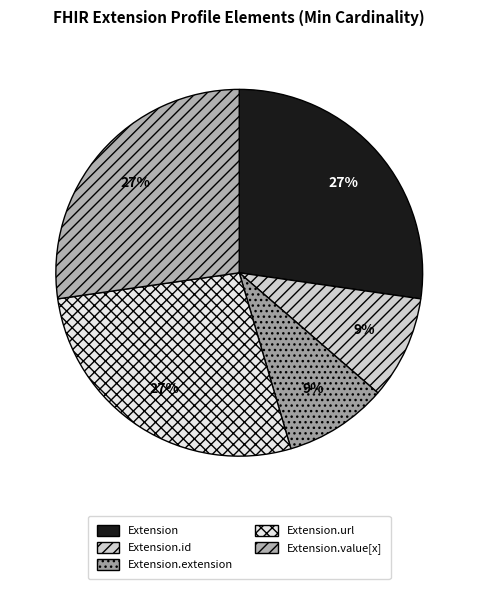

Rank the categories by value from lowest to highest.

Extension.id, Extension.extension, Extension, Extension.url, Extension.value[x]